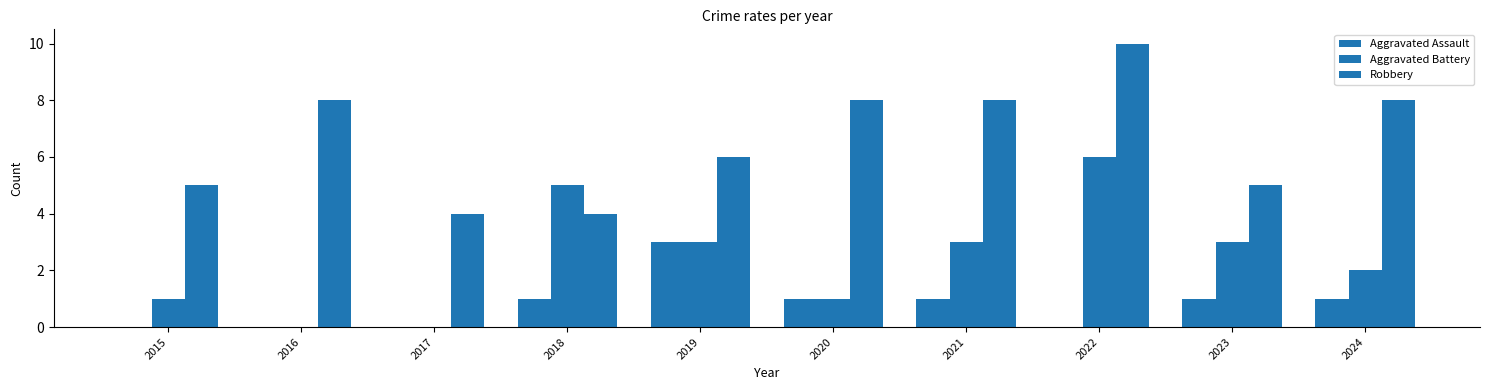

Does the chart contain stacked bars?

No